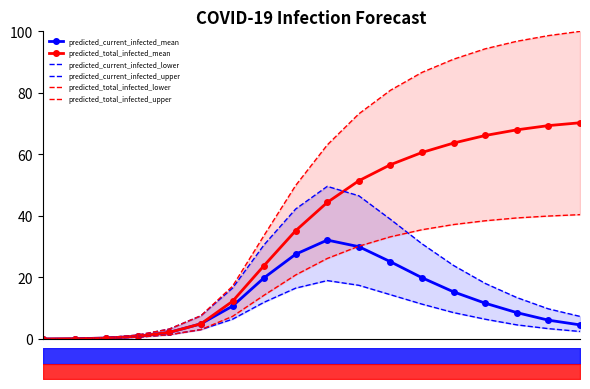

Reading left to right, extract all data points from this chart.

predicted_current_infected_mean: 0.0	0.1	0.3	0.9	2.2	4.9	10.7	19.9	27.6	32.2	30.0	25.1	19.9	15.3	11.6	8.6	6.1	4.6
predicted_total_infected_mean: 0.0	0.1	0.3	0.9	2.2	4.9	12.3	23.9	35.2	44.4	51.5	56.7	60.6	63.7	66.2	68.0	69.4	70.3
predicted_current_infected_lower: 0.0	0.1	0.2	0.6	1.4	3.1	6.4	11.9	16.5	19.0	17.5	14.4	11.3	8.6	6.4	4.6	3.4	2.5
predicted_current_infected_upper: 0.0	0.1	0.4	1.3	3.2	7.6	16.5	30.6	42.3	49.6	46.6	38.9	30.9	23.9	18.1	13.5	9.8	7.4
predicted_total_infected_lower: 0.0	0.1	0.2	0.6	1.4	3.1	7.4	14.2	20.8	26.2	30.2	33.2	35.5	37.2	38.4	39.4	40.0	40.4
predicted_total_infected_upper: 0.0	0.1	0.4	1.3	3.2	7.6	17.2	33.7	49.9	63.1	73.2	80.9	86.7	91.0	94.3	96.8	98.6	100.0